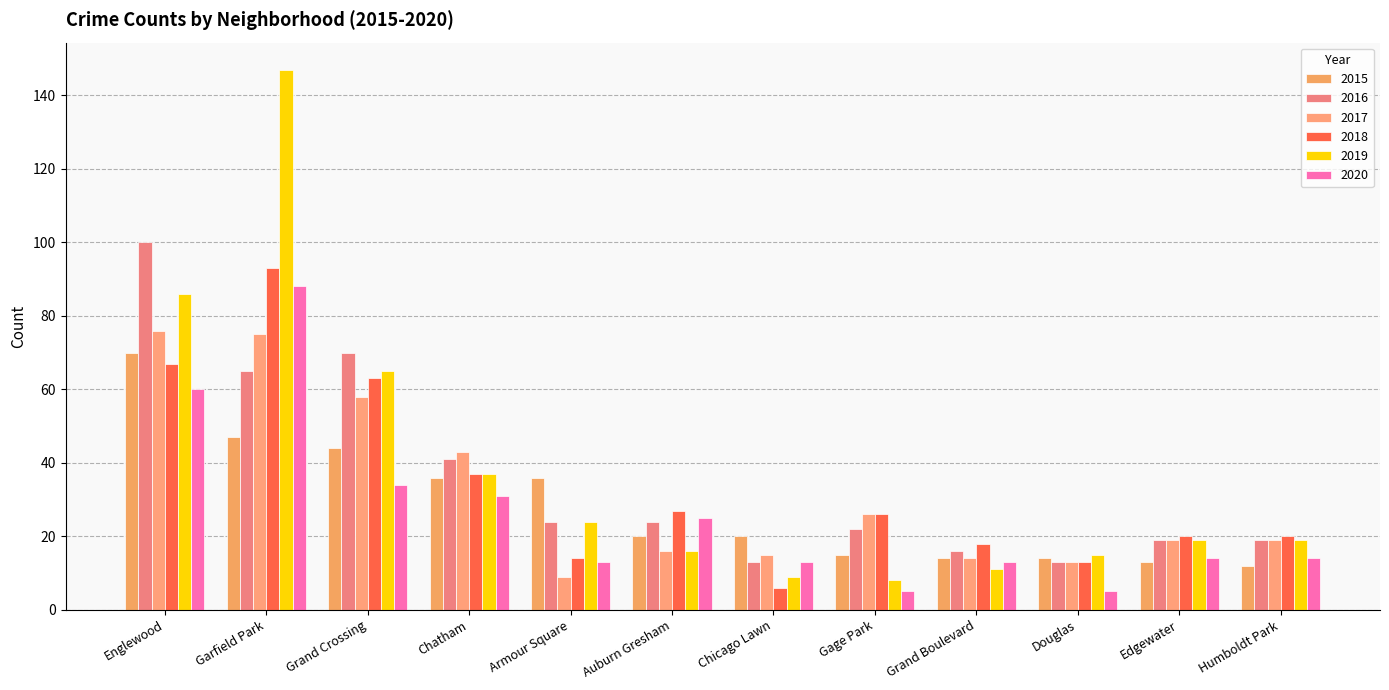

Count the number of categories in the chart.

12